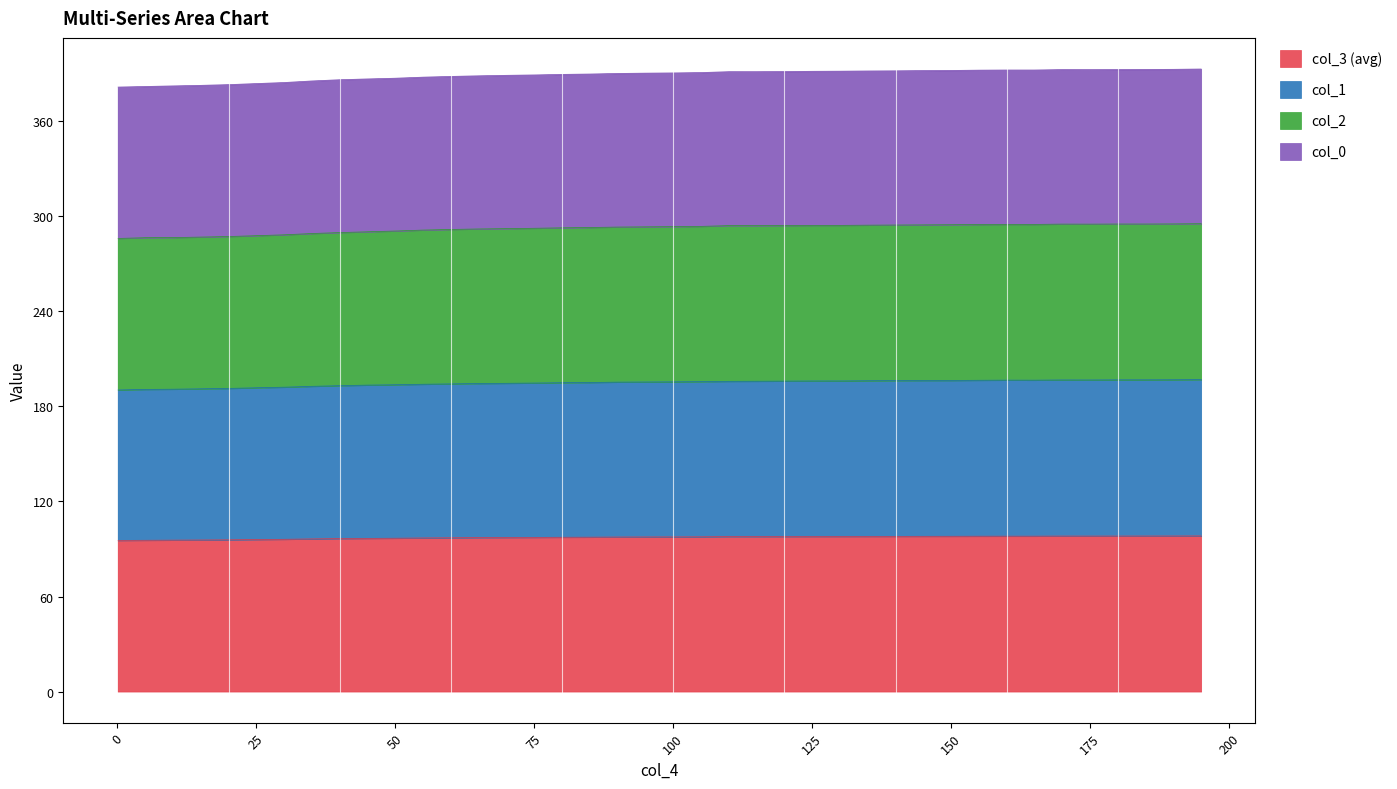

At how many categories does at least one series exceed 333?

40